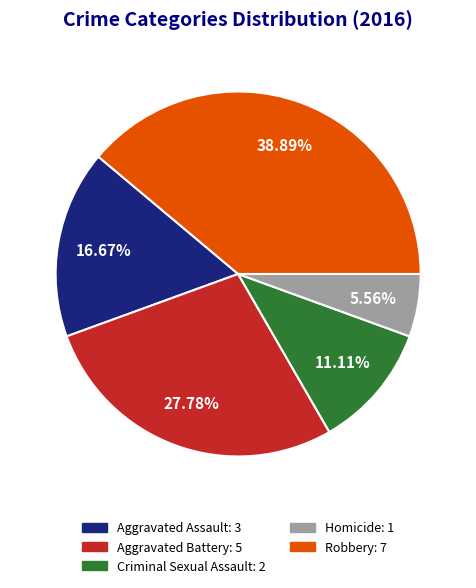

Count the number of slices in the pie.

5